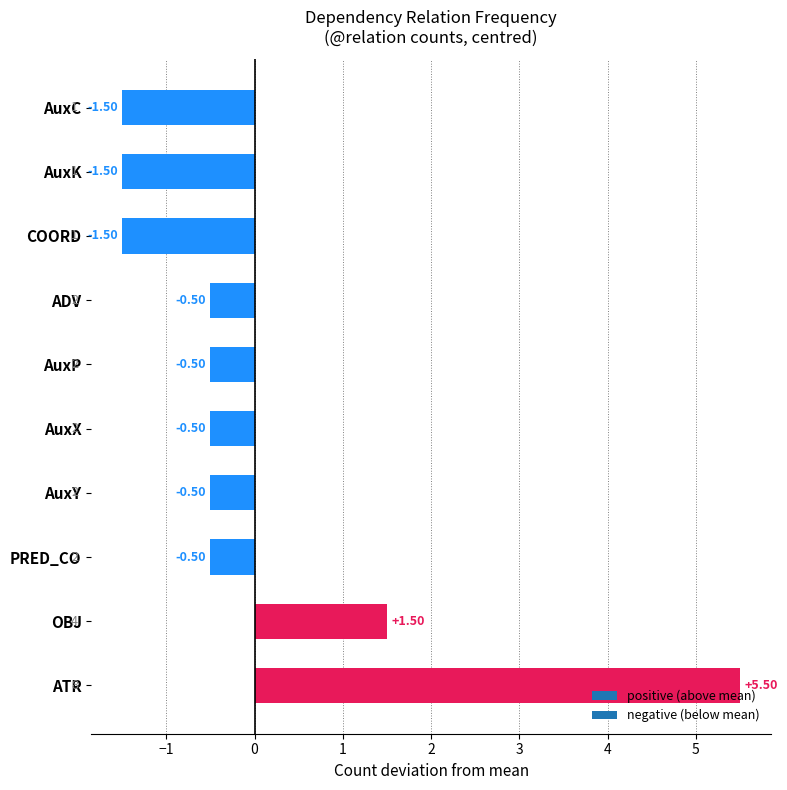

What is the change in value from ATR to AuxX?

-6.0